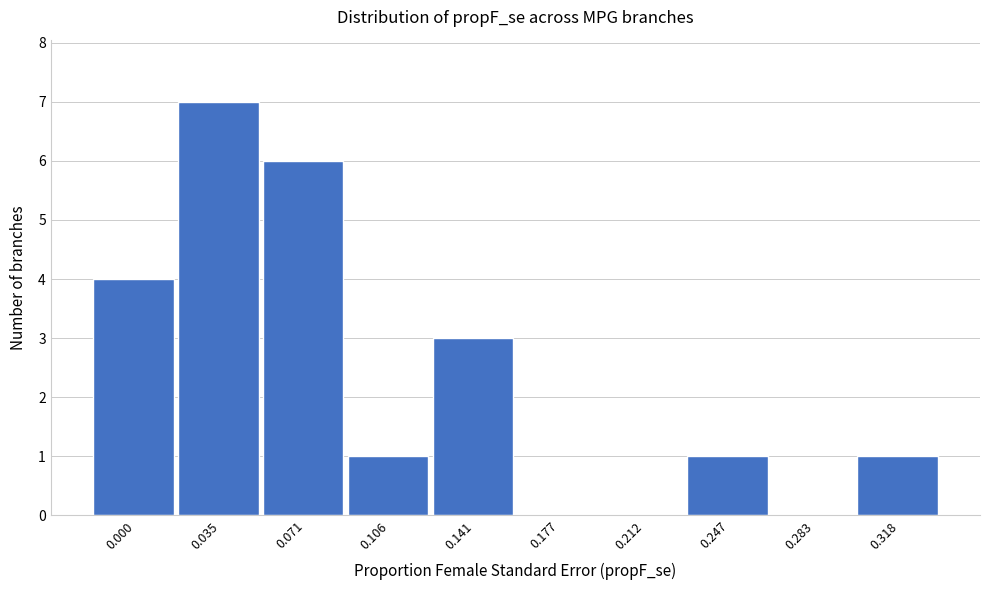

Reading left to right, transcribe all the data shown in this chart.

0.000=4	0.035=7	0.071=6	0.106=1	0.141=3	0.177=0	0.212=0	0.247=1	0.283=0	0.318=1